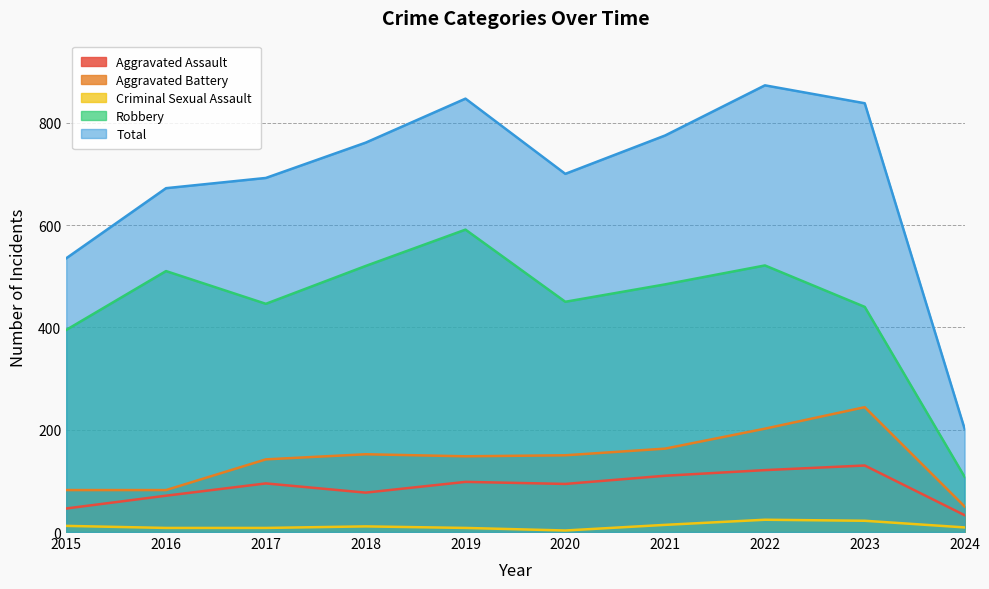

How many values in the Aggravated Battery series are below 150?

5